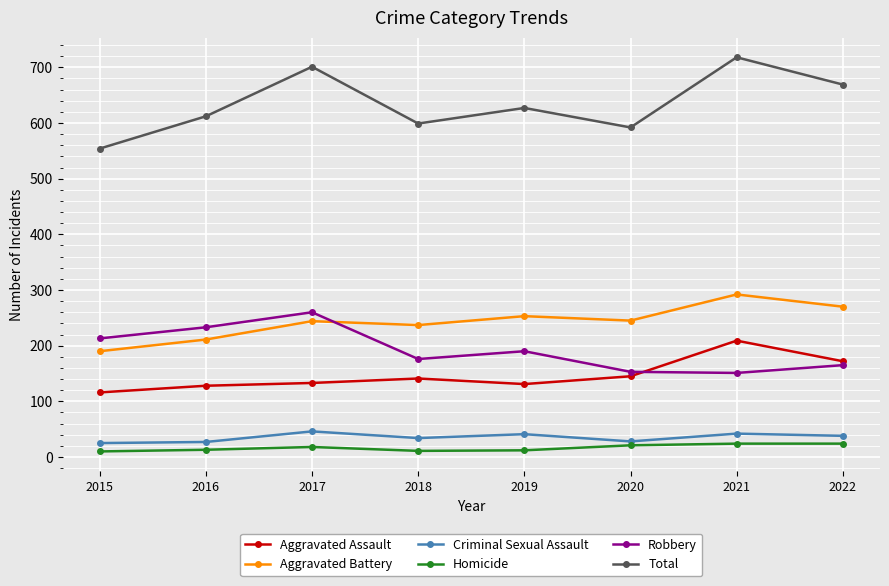

What is the value of the Criminal Sexual Assault point at the 2nd from the left?

27